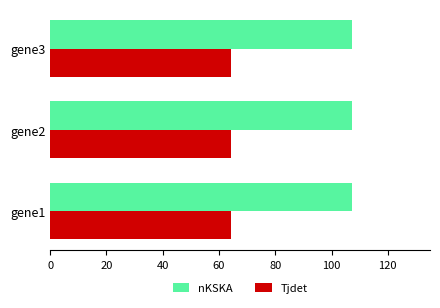

Which series has the largest total across all categories?

nKSKA